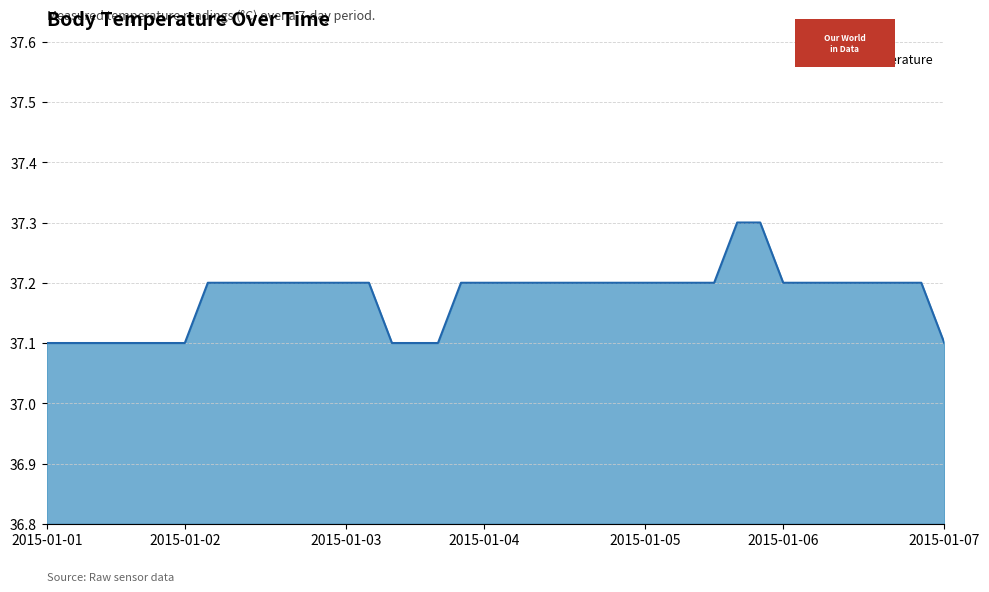

What is the greatest value displayed?

37.3